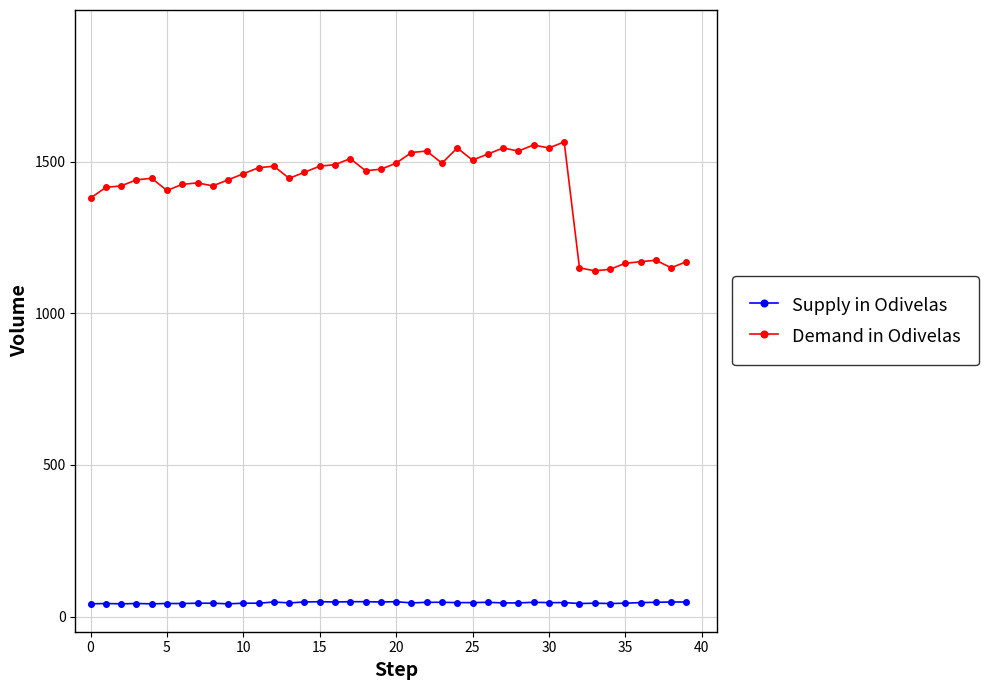

Rank the series by their maximum value, from lowest to highest.

Supply in Odivelas, Demand in Odivelas